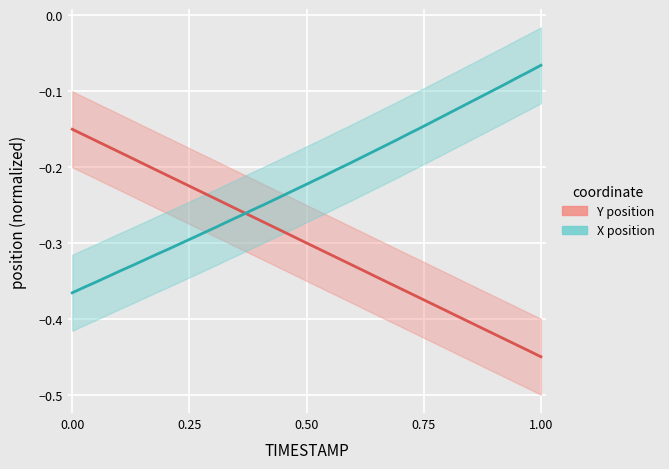

After their last crossing, which series has the higher values: X (spatial) or Y (spatial)?

X (spatial)